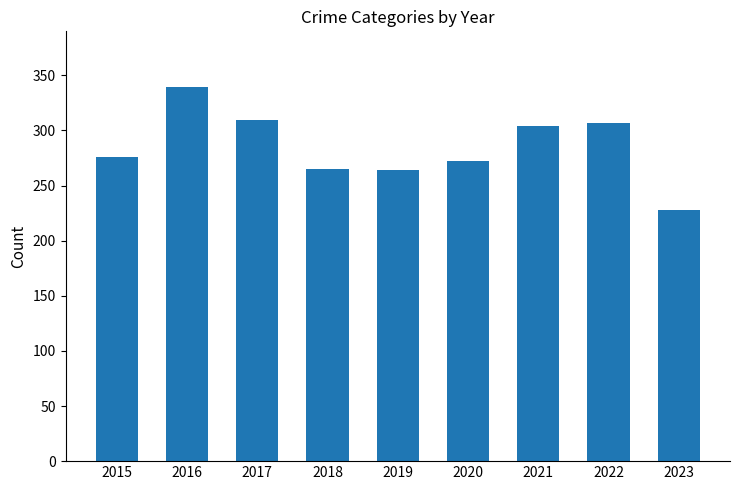

What is the difference between the second highest and second lowest values?

45